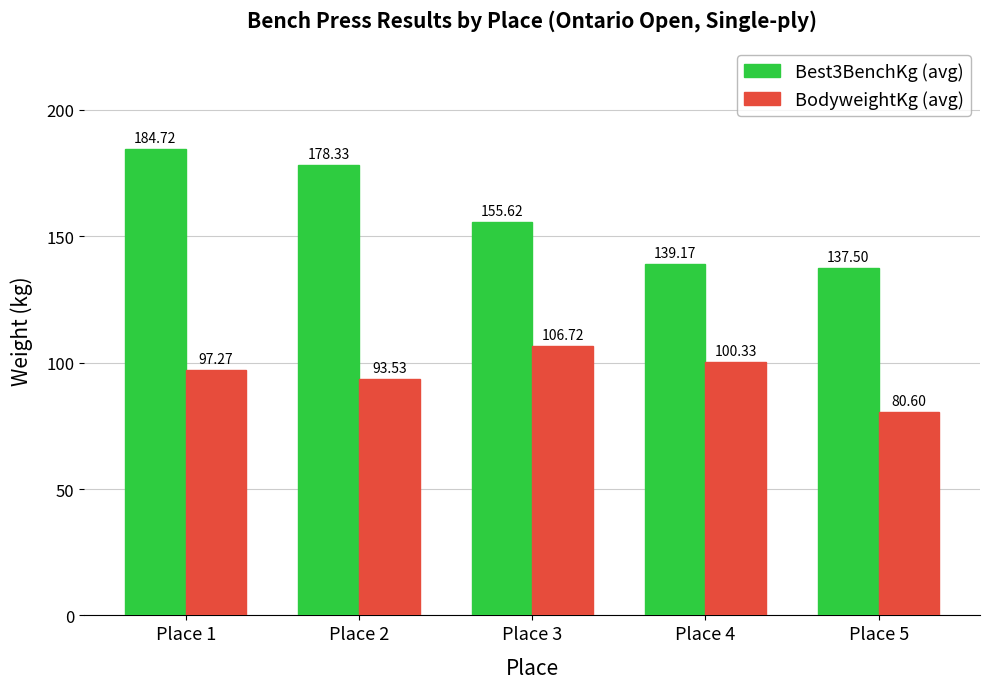

What is the value of the Best3BenchKg (avg) bar at the 4th from the left?

139.2